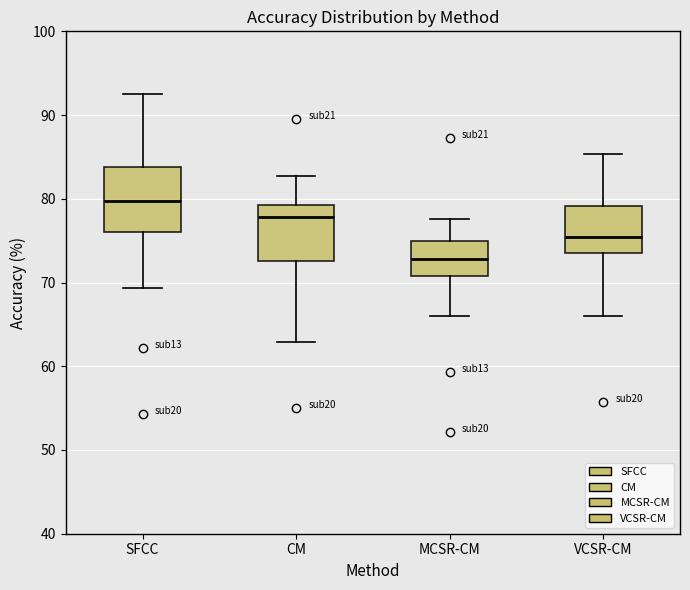

Where is the upper edge of the box for VCSR-CM on the y-axis? The values are not printed on the chart, so give them approximately, as read against the axis.

79